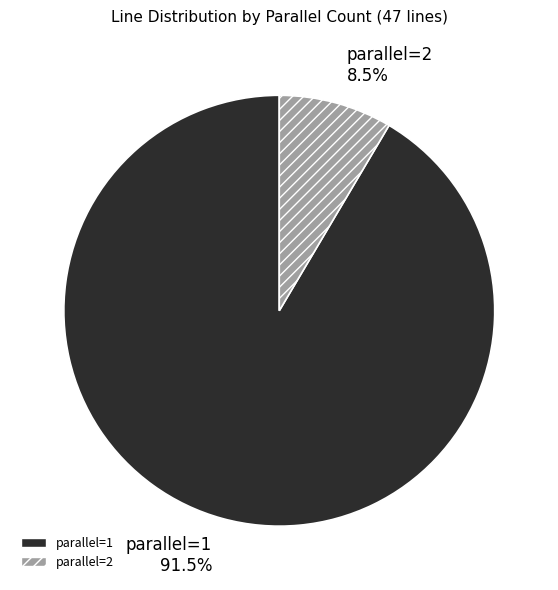

To the nearest percent, what is the average slice percentage?

50%